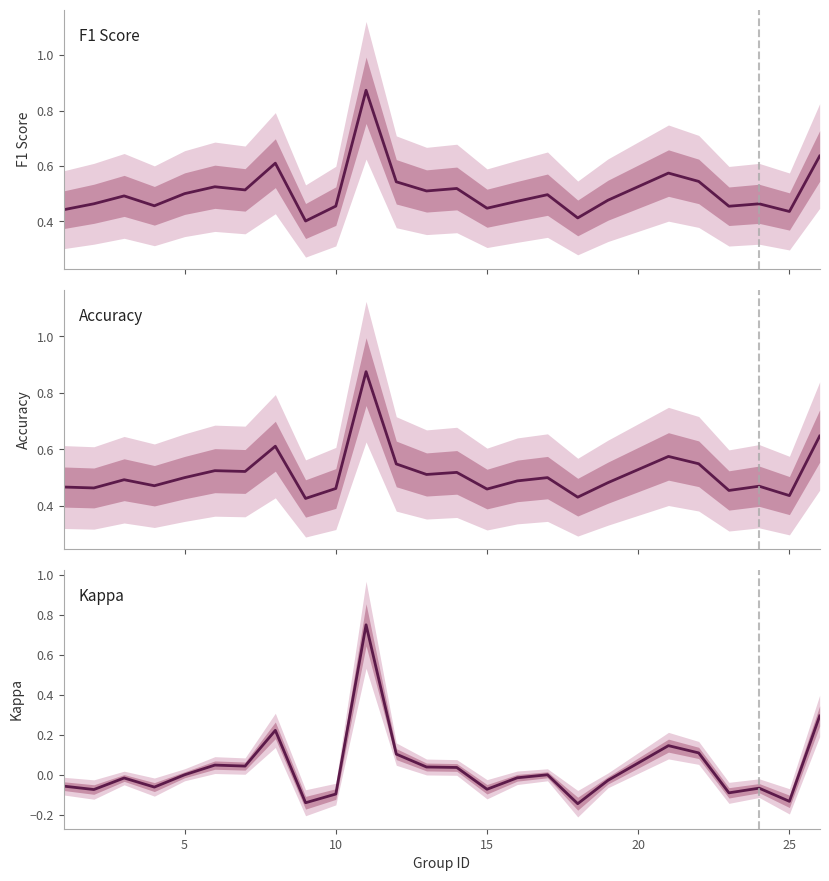

In F1 Score, how many points are lower than both neighbors (excluding endpoints)?

8